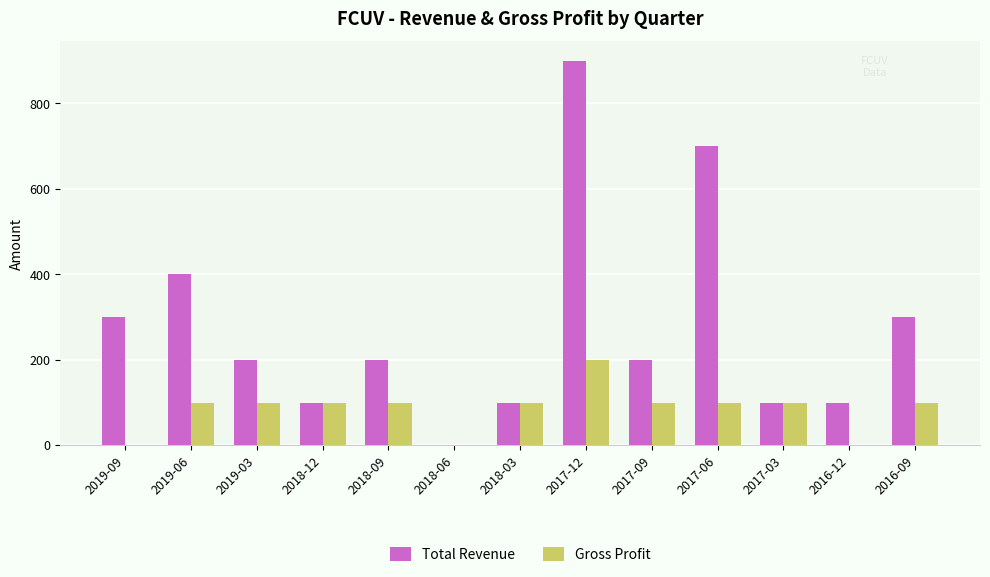

At which category is the sum across all series the highest?

2017-12